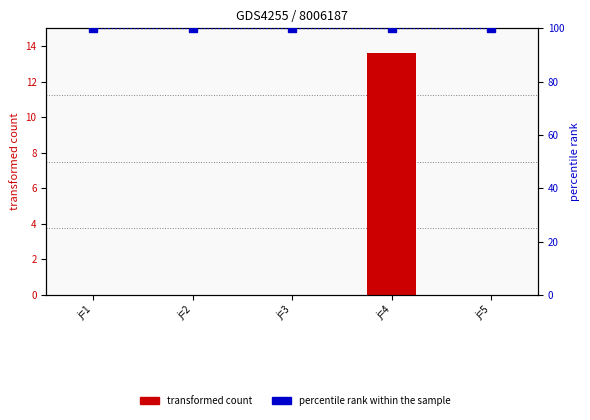

What is the maximum value shown in the chart?

100.0